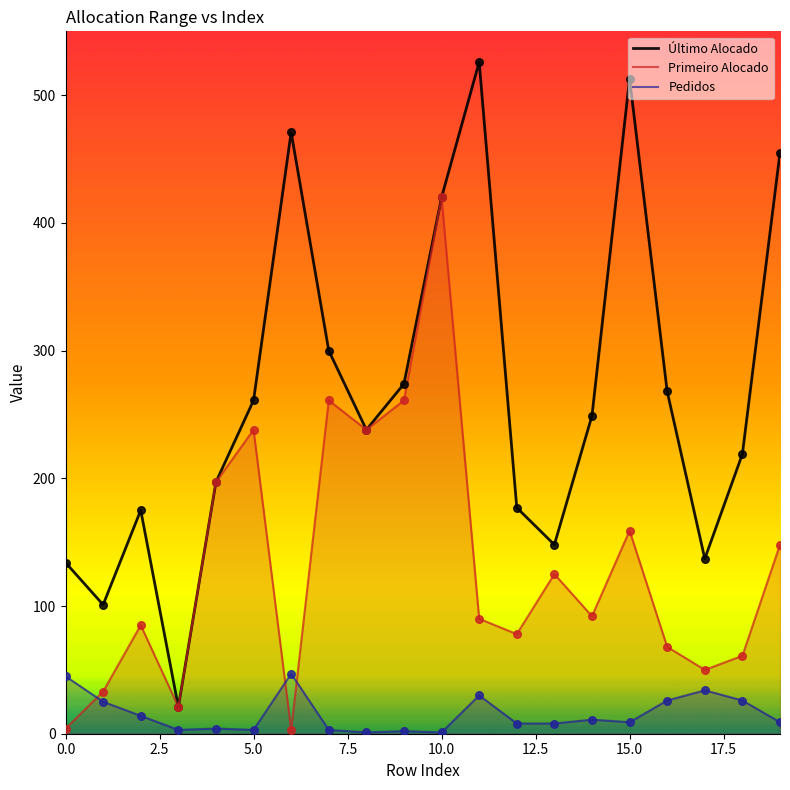

Which series reaches the maximum Y coordinate?

Último Alocado